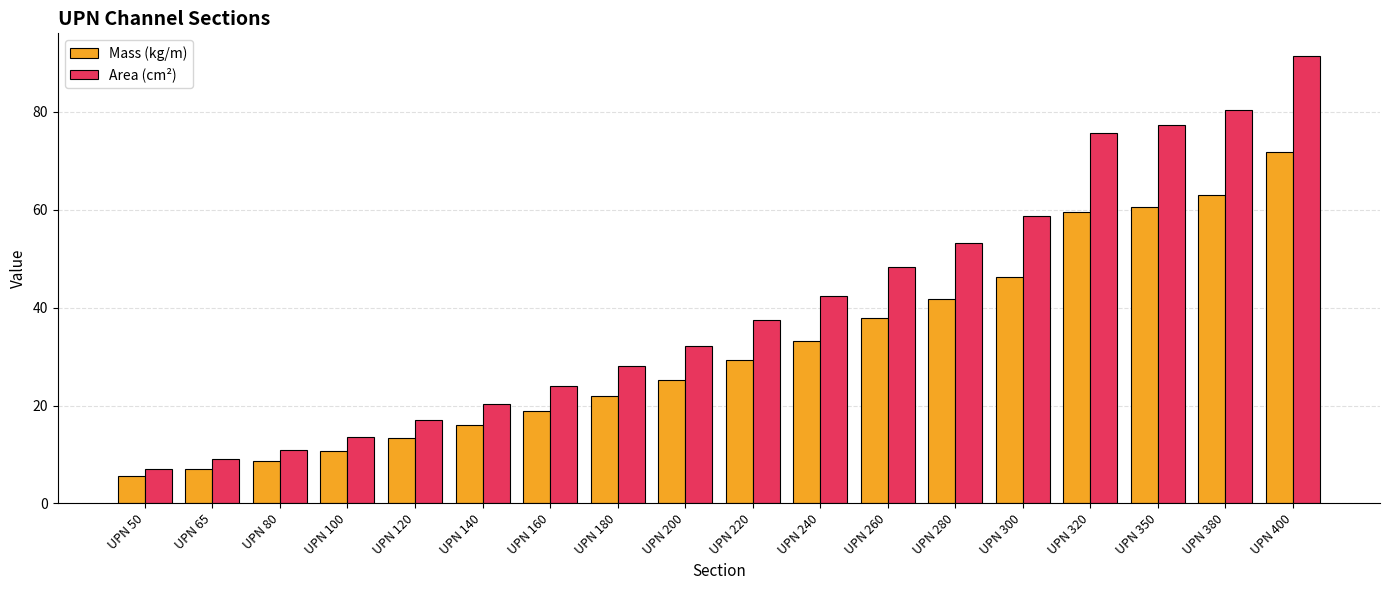

How many data points in Mass (kg/m) are less than 29?

9